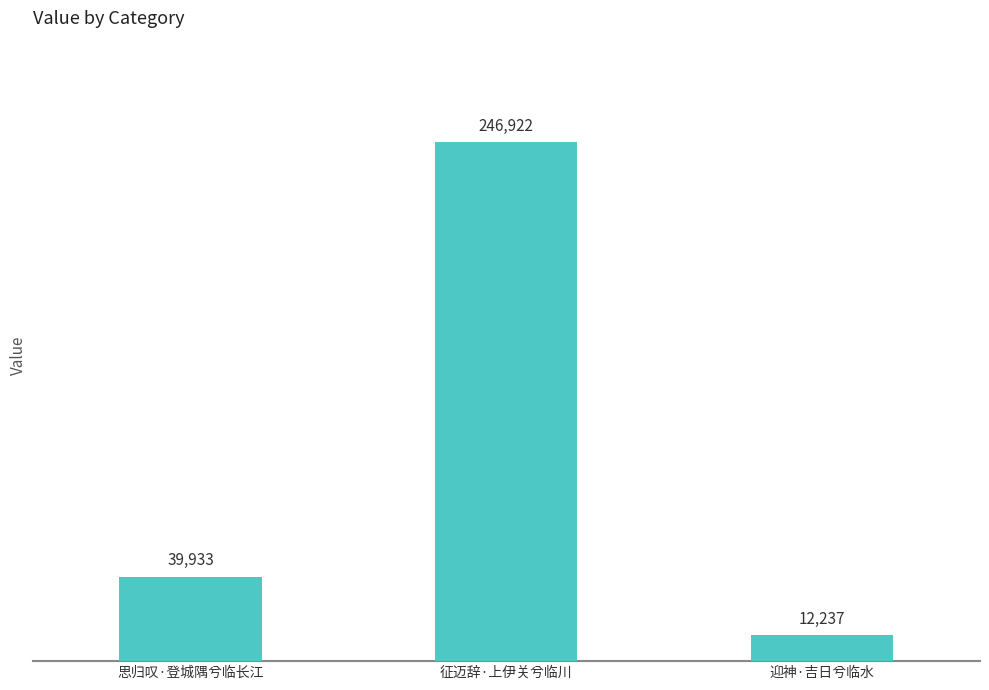

Reading left to right, transcribe all the data shown in this chart.

39933	246922	12237